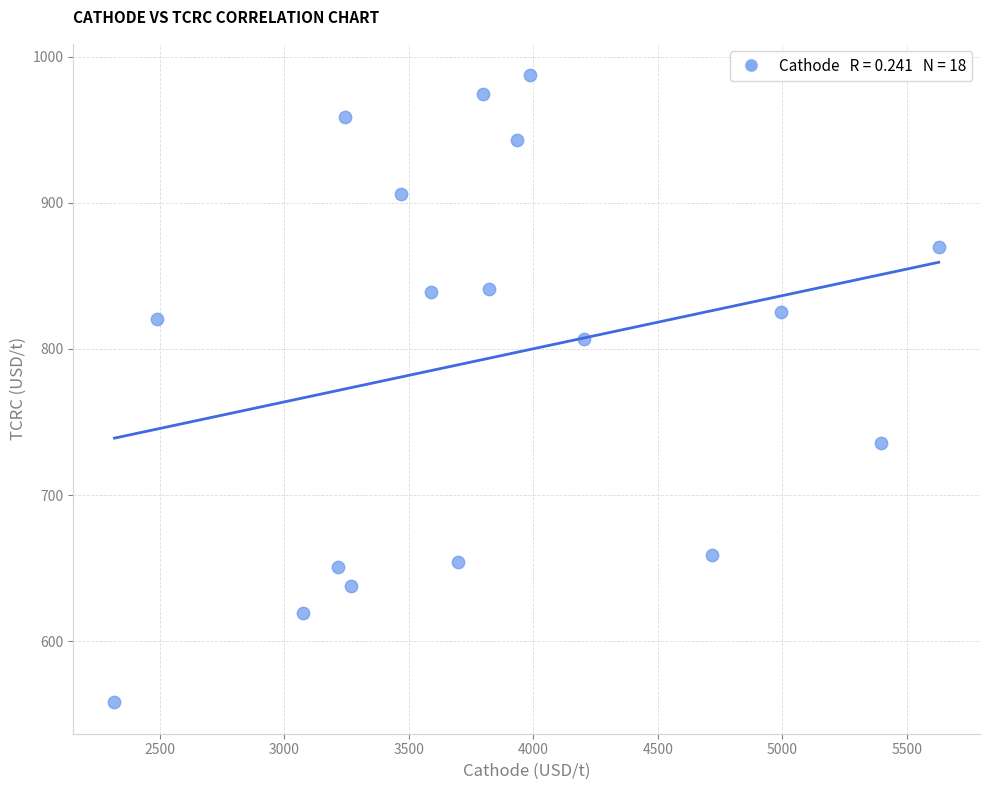

What is the range of X values (max minus min)?

3309.9